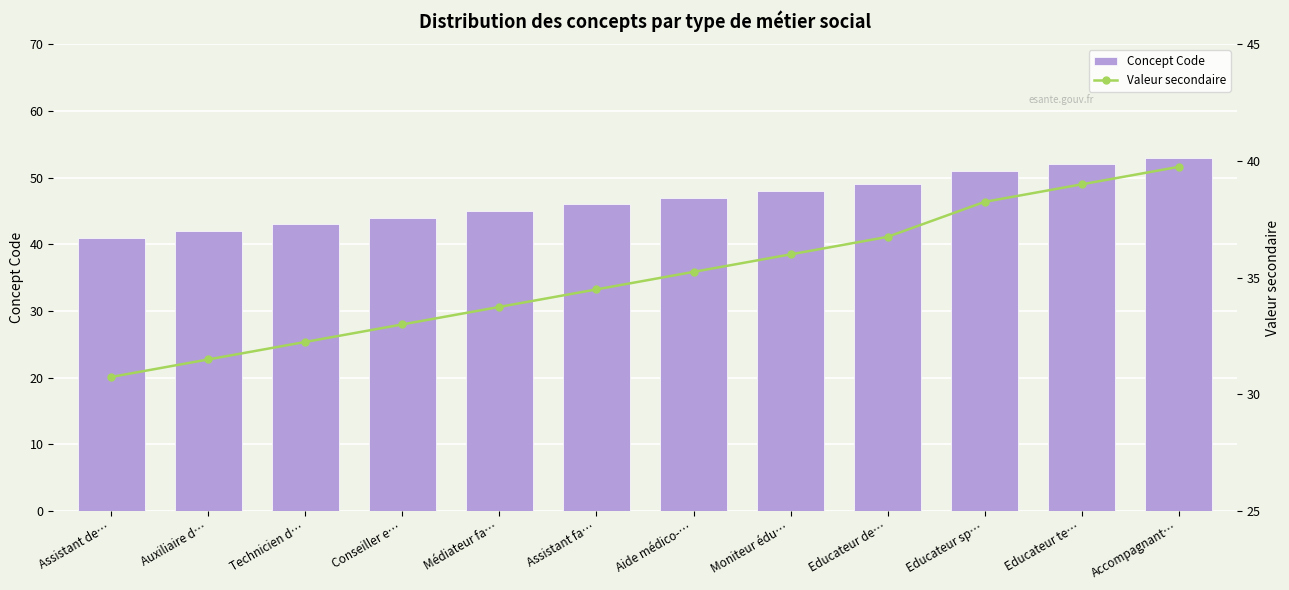

Reading right to left, what are all the values shown in this chart?

Concept Code: 53.0	52.0	51.0	49.0	48.0	47.0	46.0	45.0	44.0	43.0	42.0	41.0
Valeur secondaire: 39.8	39.0	38.2	36.8	36.0	35.2	34.5	33.8	33.0	32.2	31.5	30.8